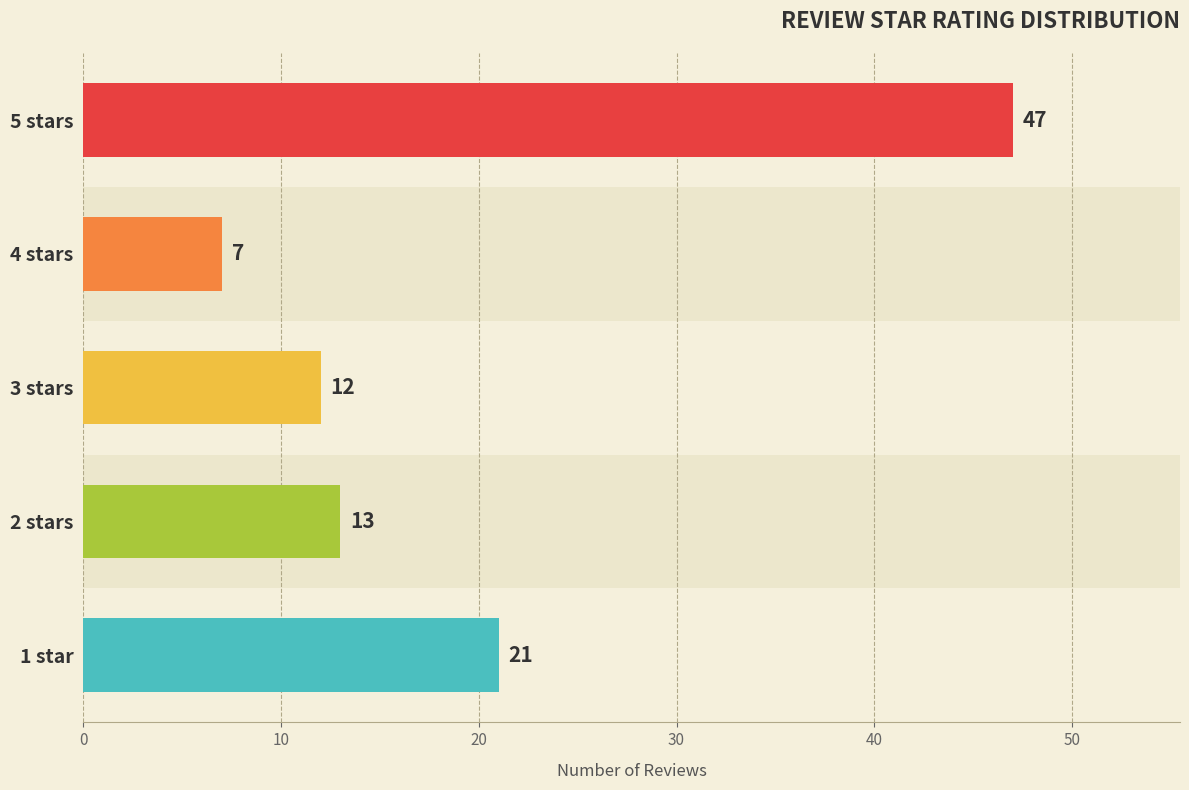

What is the average value?

20